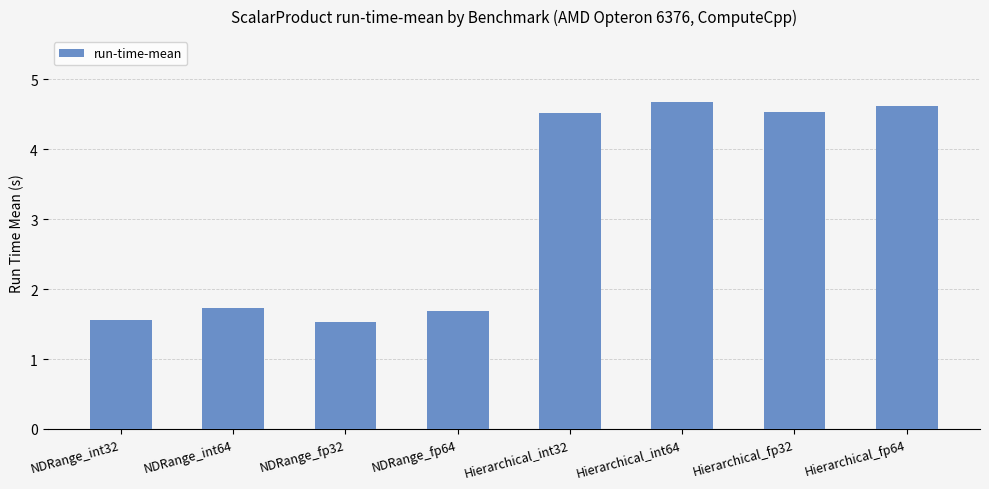

How many bars are there in total?

8